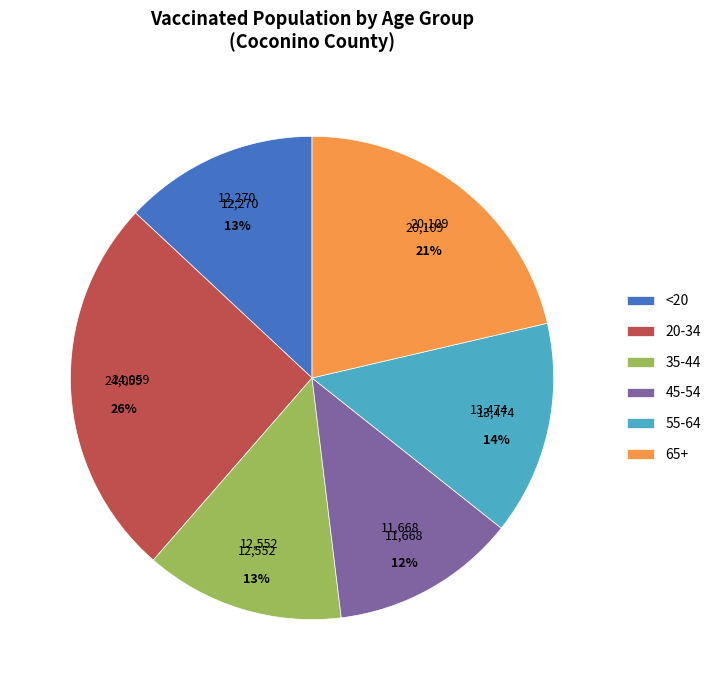

To the nearest percent, what portion does 65+ represent?

21%